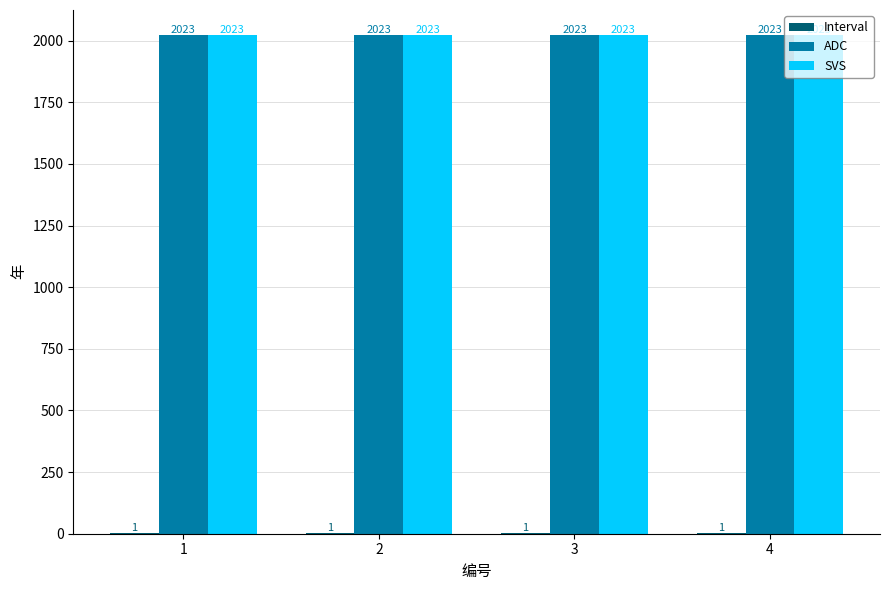

Is it true that ADC equals 530 at 1?

False